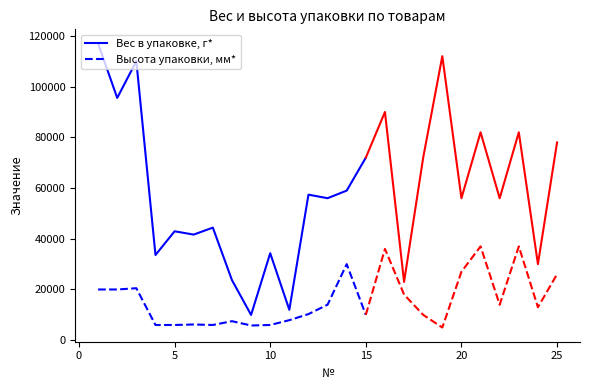

List the series in order of their peak value, lowest first.

Высота упаковки, мм*, Вес в упаковке, г*